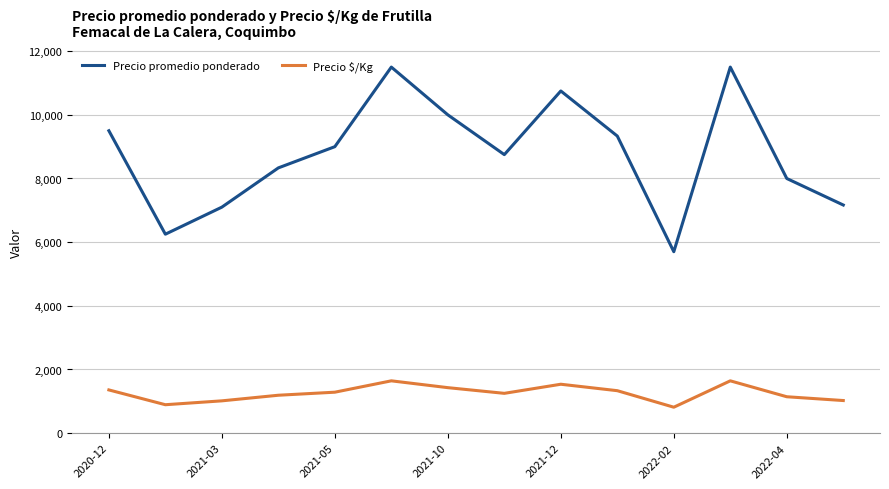

How many distinct data groups are displayed?

2